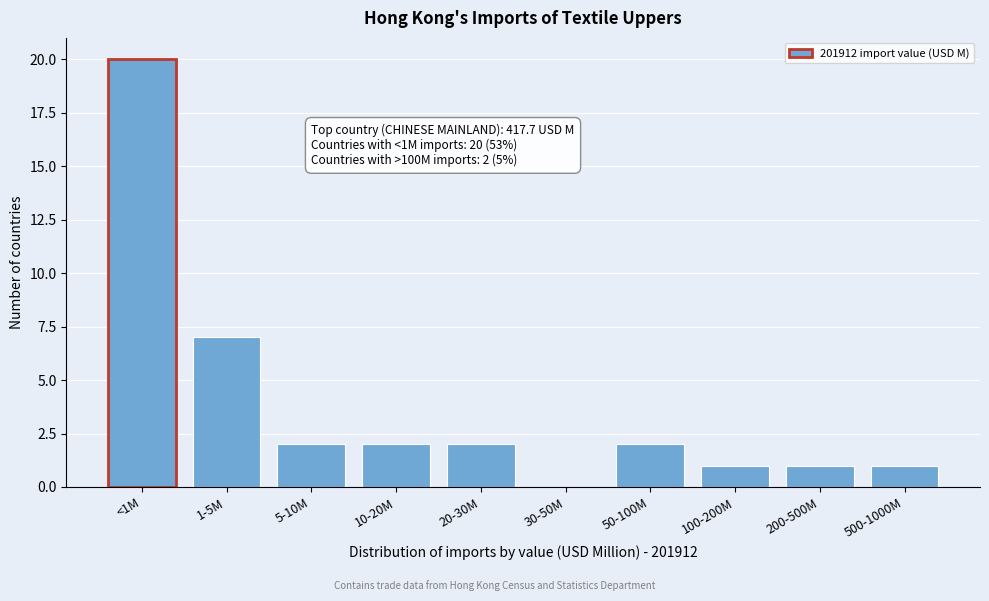

Reading left to right, what are all the values shown in this chart?

<1M=20	1-5M=7	5-10M=2	10-20M=2	20-30M=2	30-50M=0	50-100M=2	100-200M=1	200-500M=1	500-1000M=1